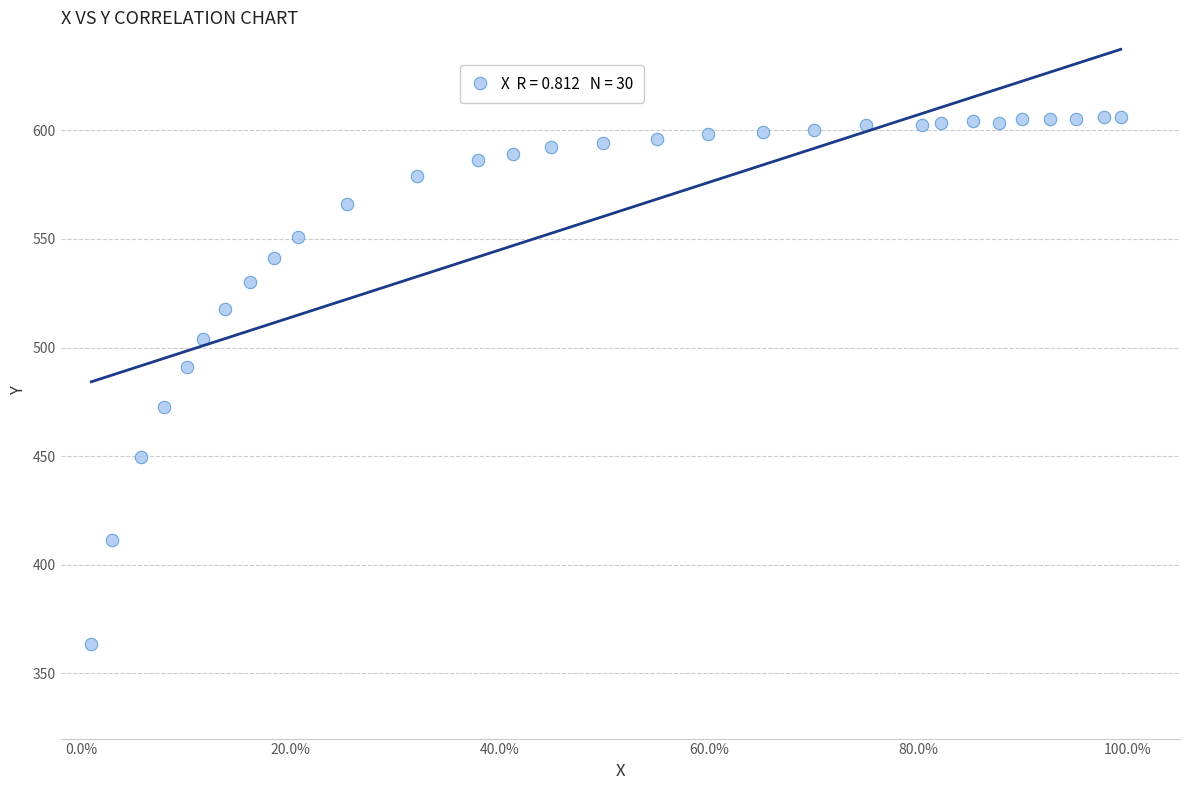

What is the range of Y values (max minus min)?

242.9